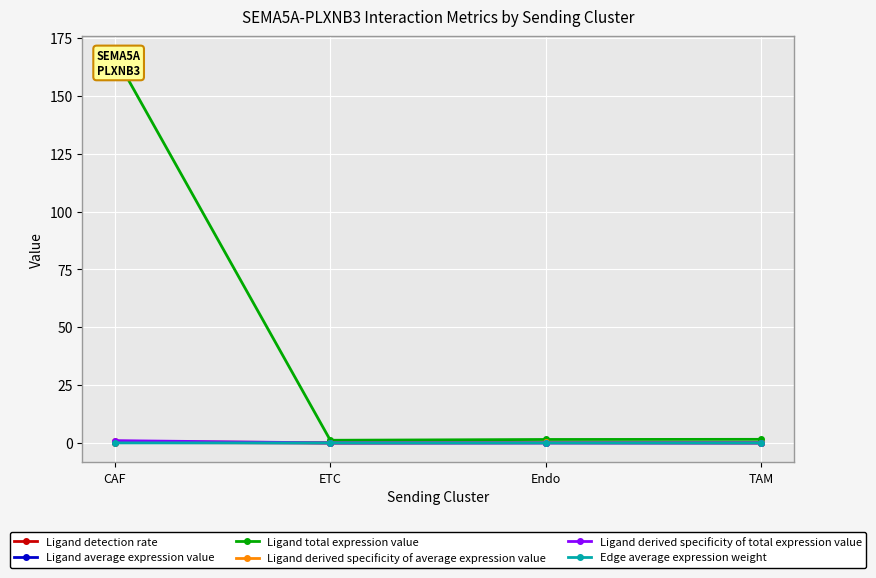

The value of Ligand detection rate at CAF is 0.2. True or false?

True